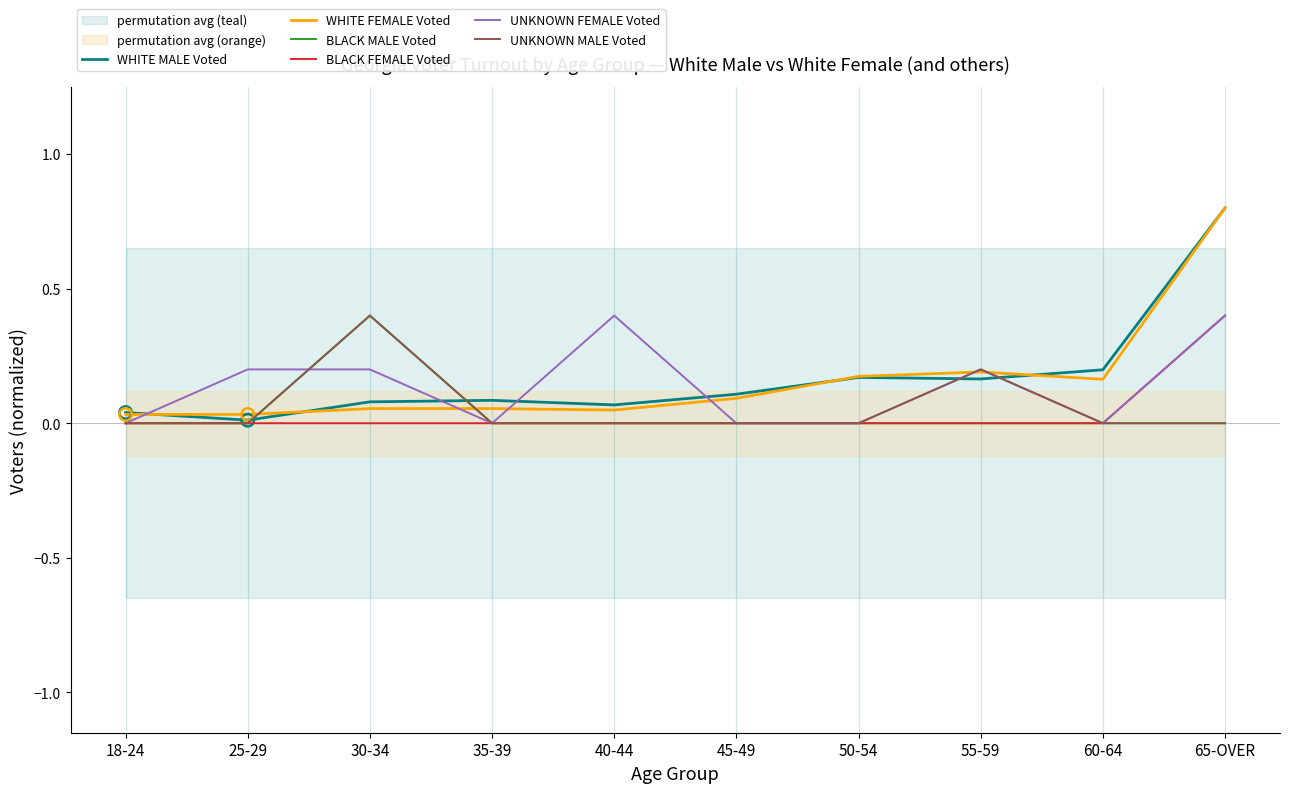

What are all the series names shown in the legend?

WHITE MALE Voted, WHITE FEMALE Voted, BLACK MALE Voted, BLACK FEMALE Voted, UNKNOWN FEMALE Voted, UNKNOWN MALE Voted